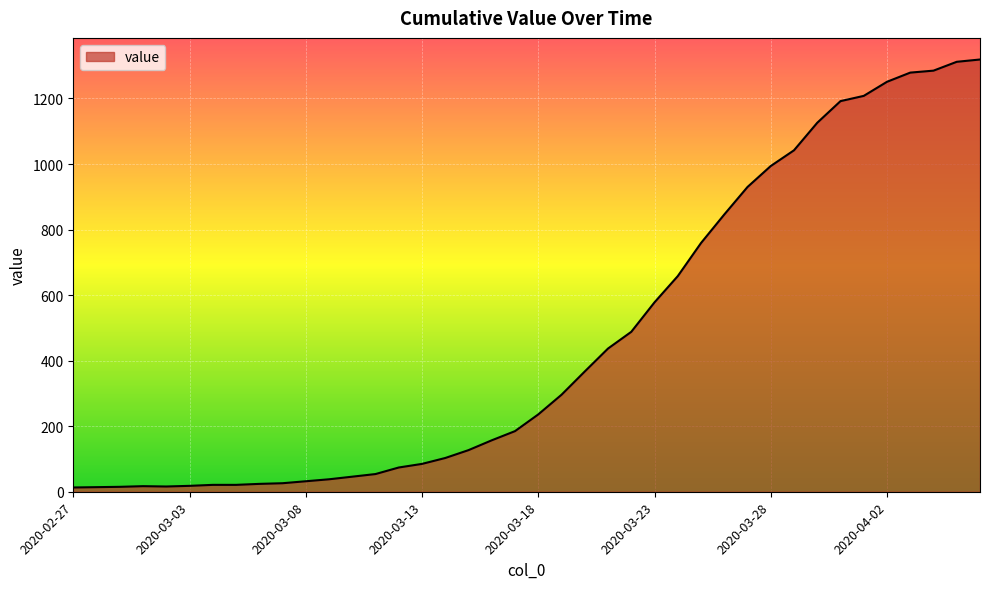

What is the greatest value displayed?

1319